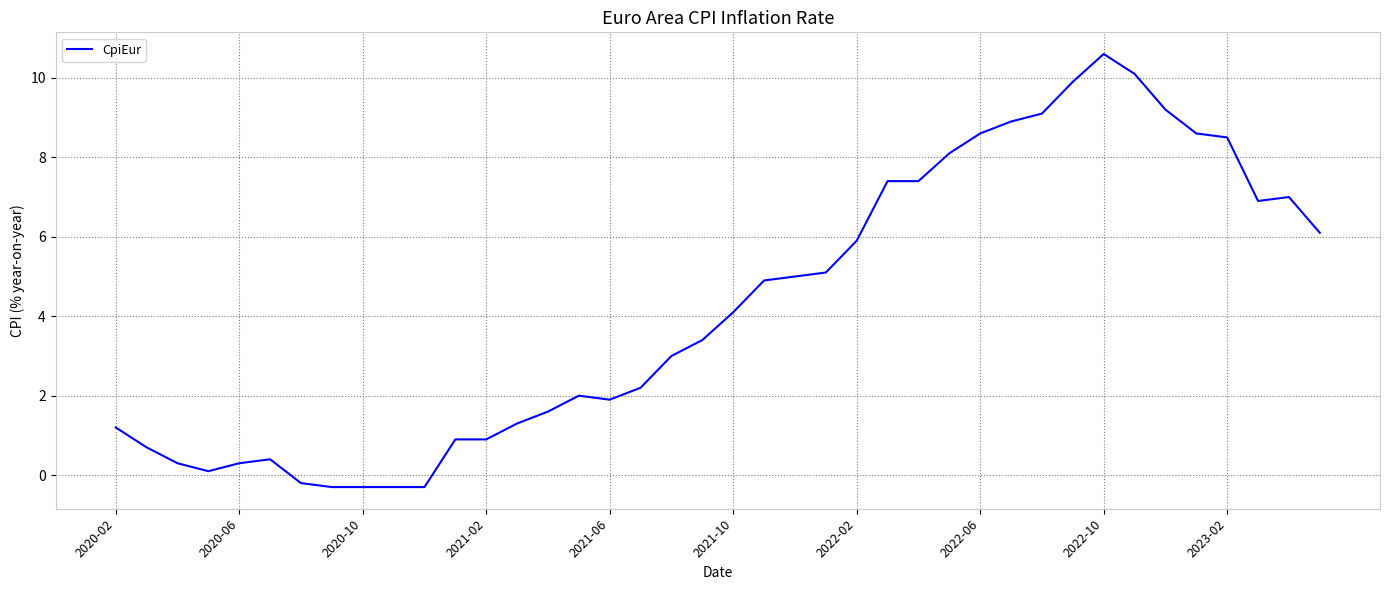

What is the greatest value displayed?

10.6